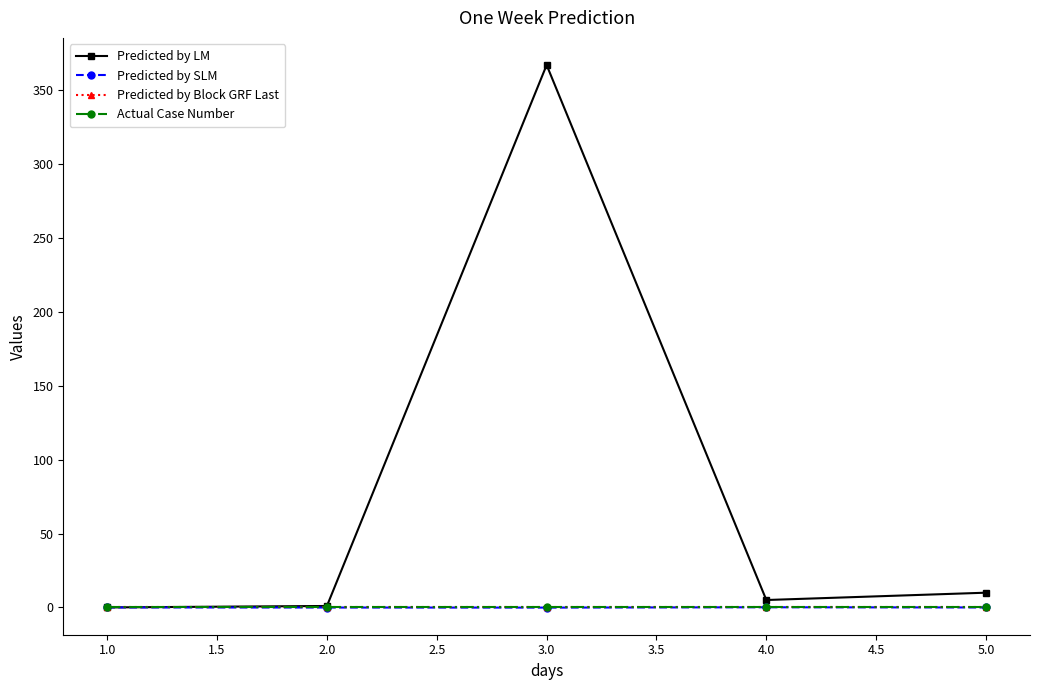

Is this an area chart (filled region under the line)?

No